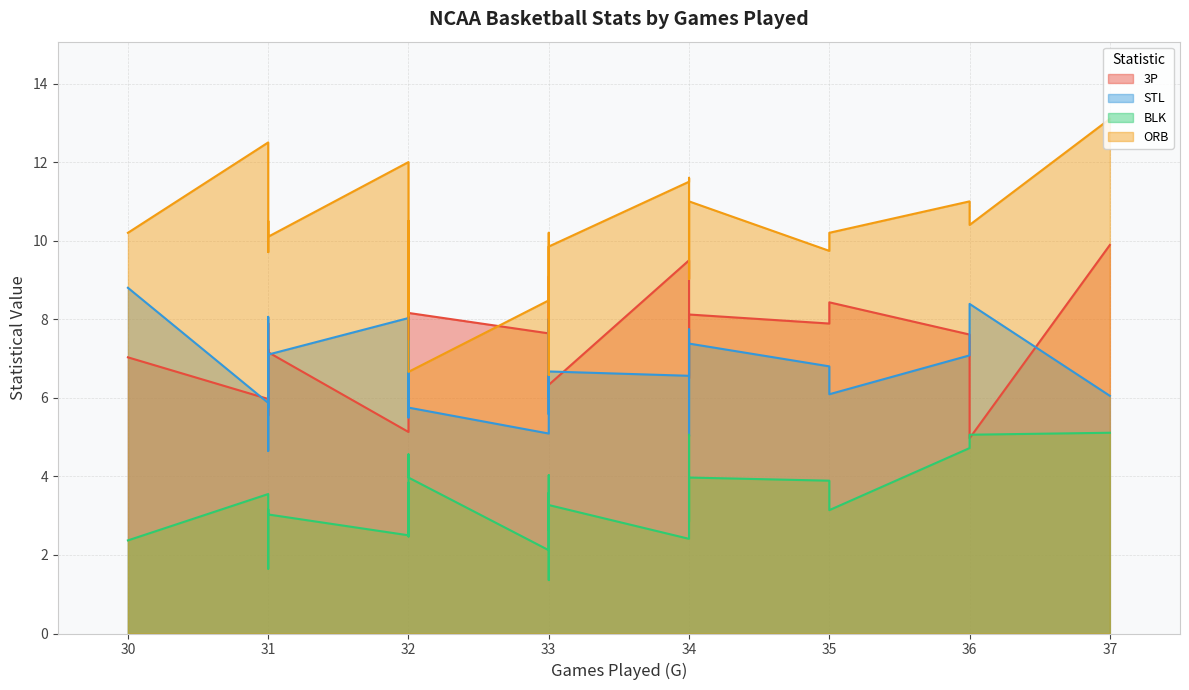

List the series in order of their peak value, lowest first.

BLK, STL, 3P, ORB